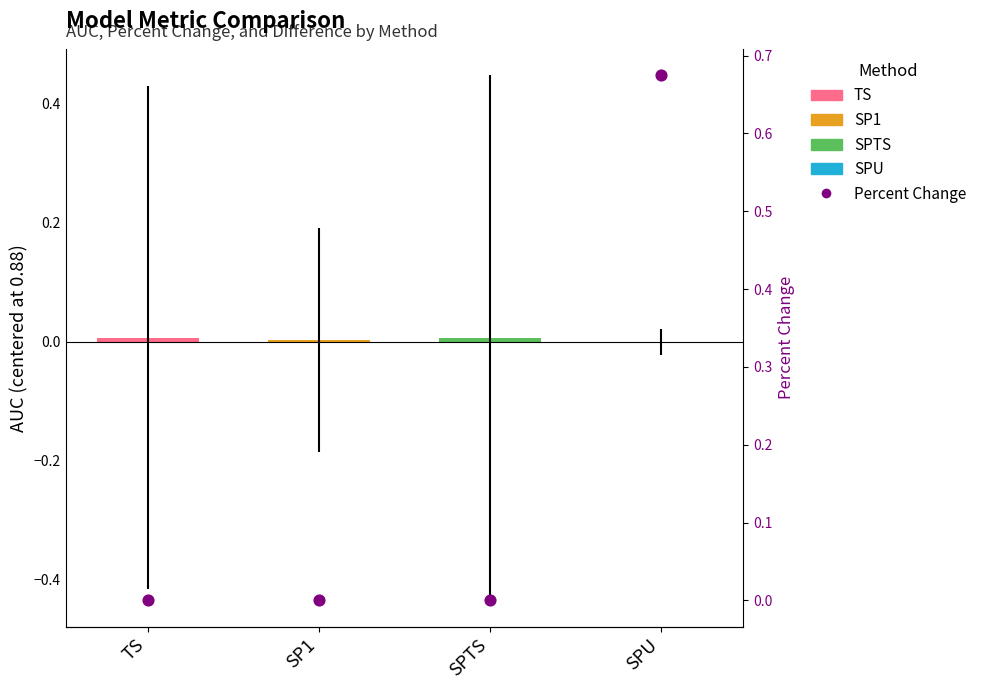

Which has a higher value, SPU or TS?

SPU